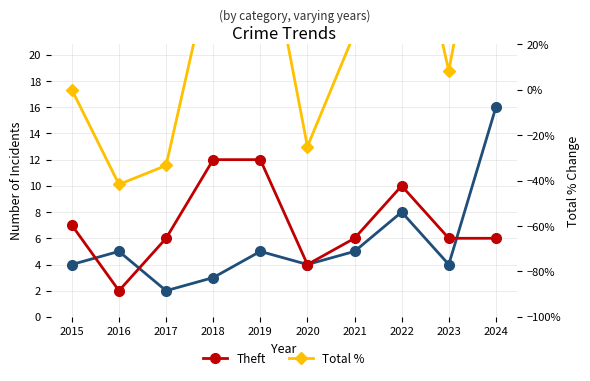

What is the value of the Robbery point at the 10th from the left?

16.0